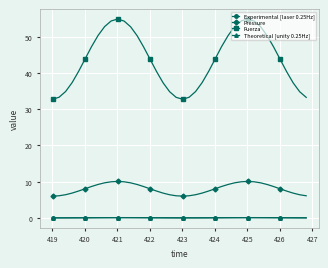

Which series has the largest range (max minus min)?

Fuerza